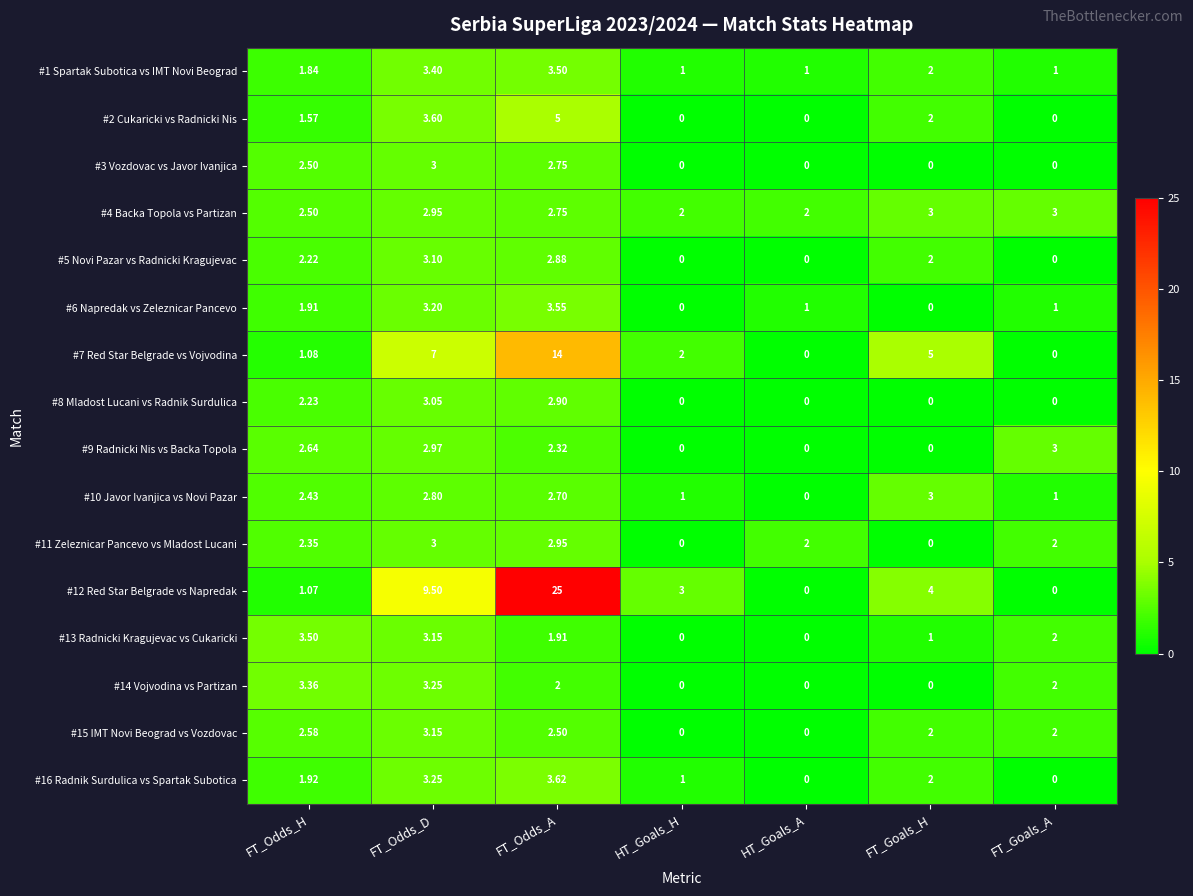

Is the value of #1 Spartak Subotica vs IMT Novi Beograd at FT_Odds_A greater than the value of #3 Vozdovac vs Javor Ivanjica at FT_Goals_A?

Yes